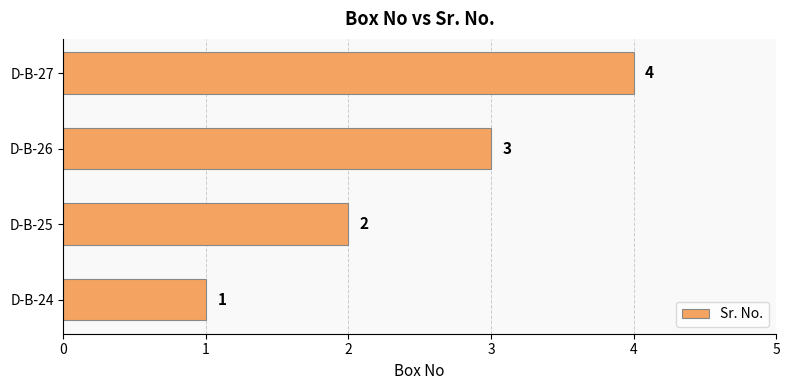

How many values are between 2 and 4?

3